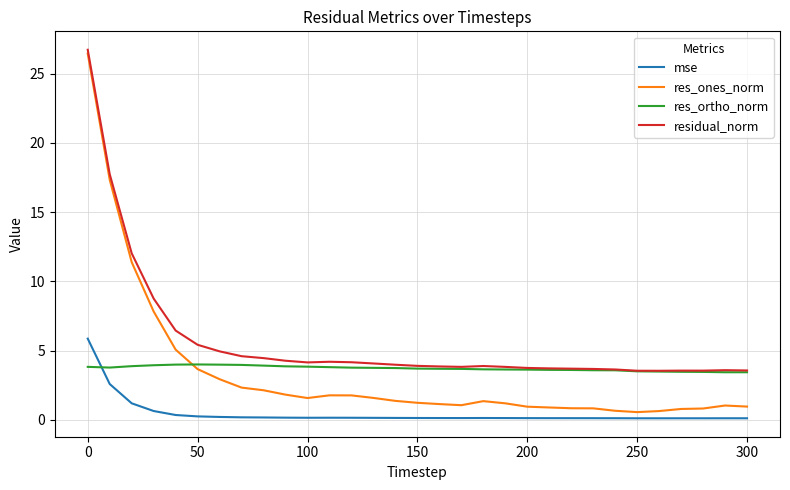

What is the greatest value displayed?

26.7